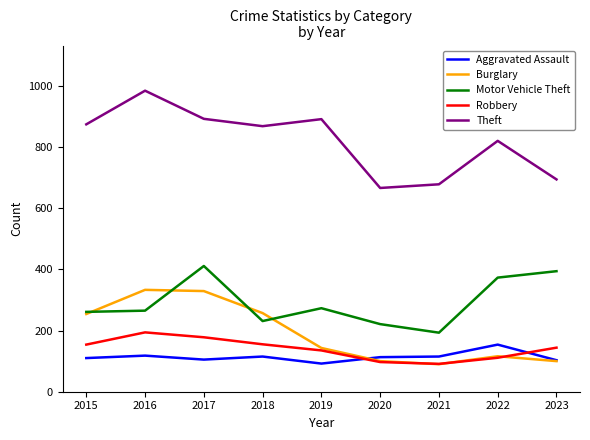

Is it true that Robbery equals 286 at 2017?

False